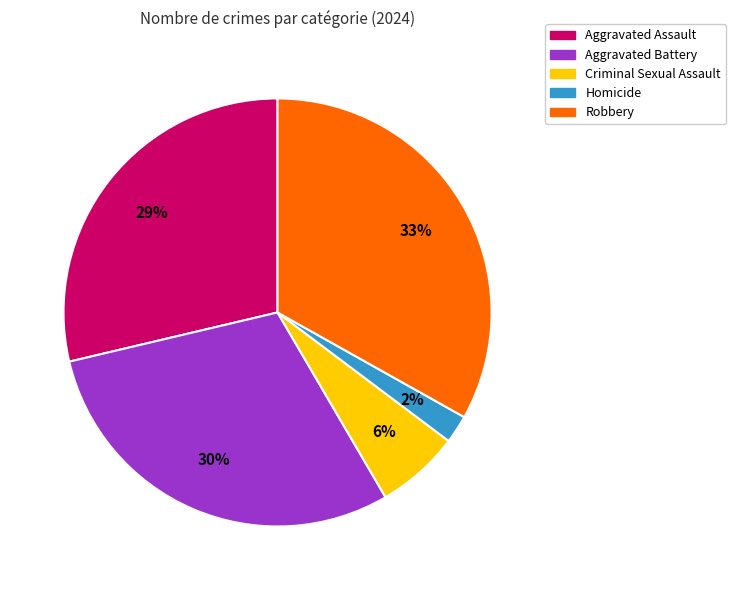

Is it true that Aggravated Battery is 30% of the pie?

True